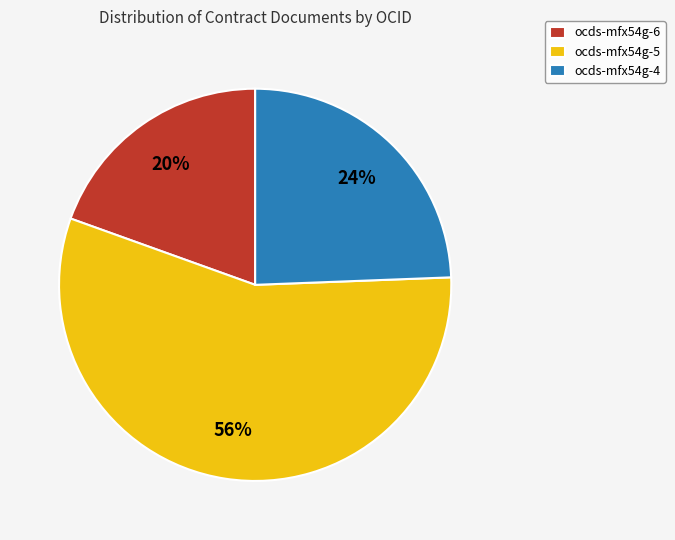

Is it true that ocds-mfx54g-5 is 56% of the pie?

True